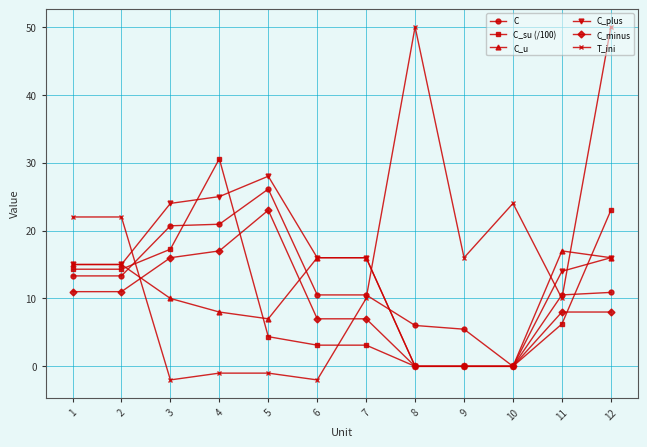

What is the difference between the highest and lowest values at 2?

11.0